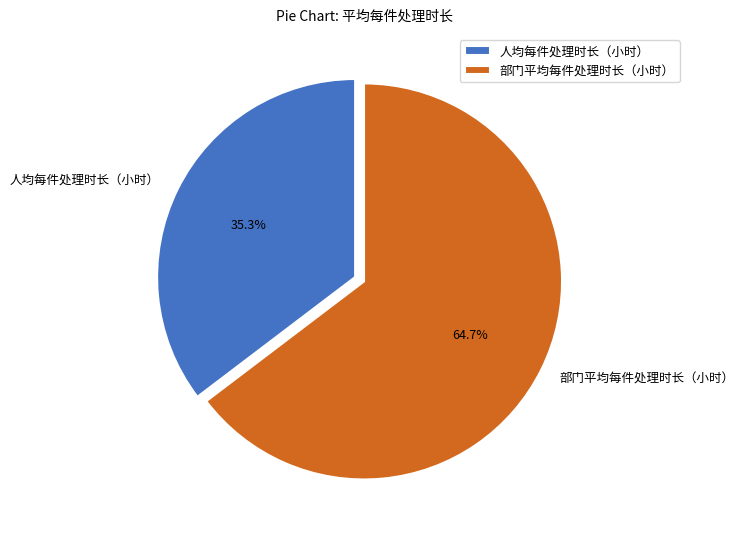

The 部门平均每件处理时长（小时） slice represents 54% of the pie. True or false?

False